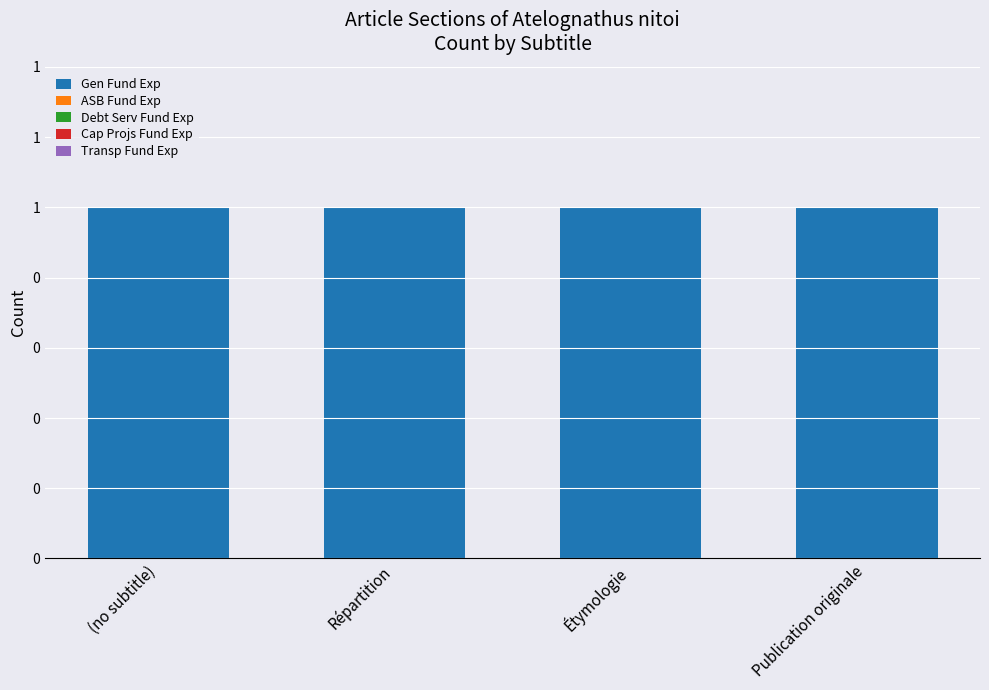

At which label does Gen Fund Exp reach its peak?

(no subtitle)